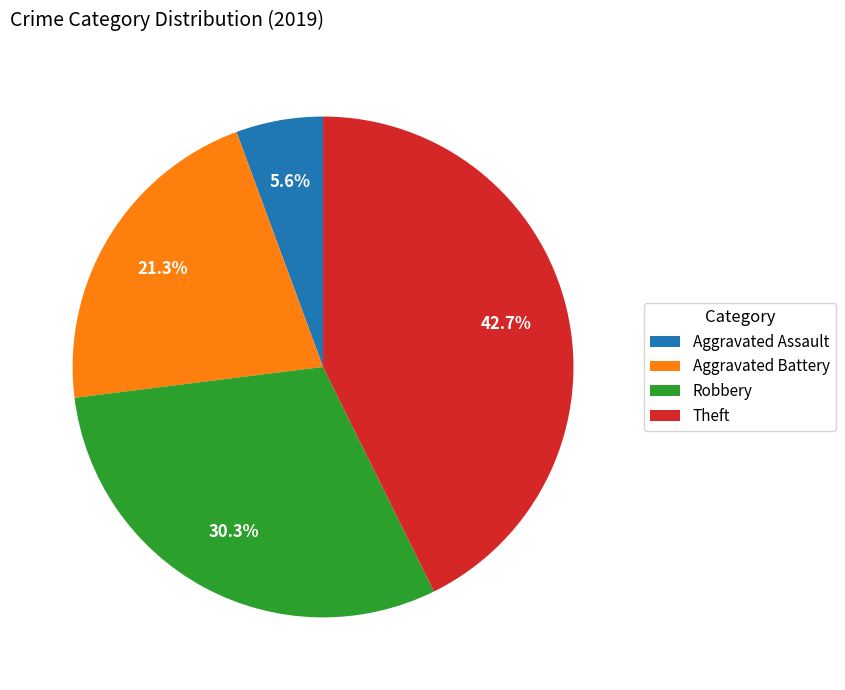

Approximately how many times larger is the value at Aggravated Battery compared to Aggravated Assault?

3.8